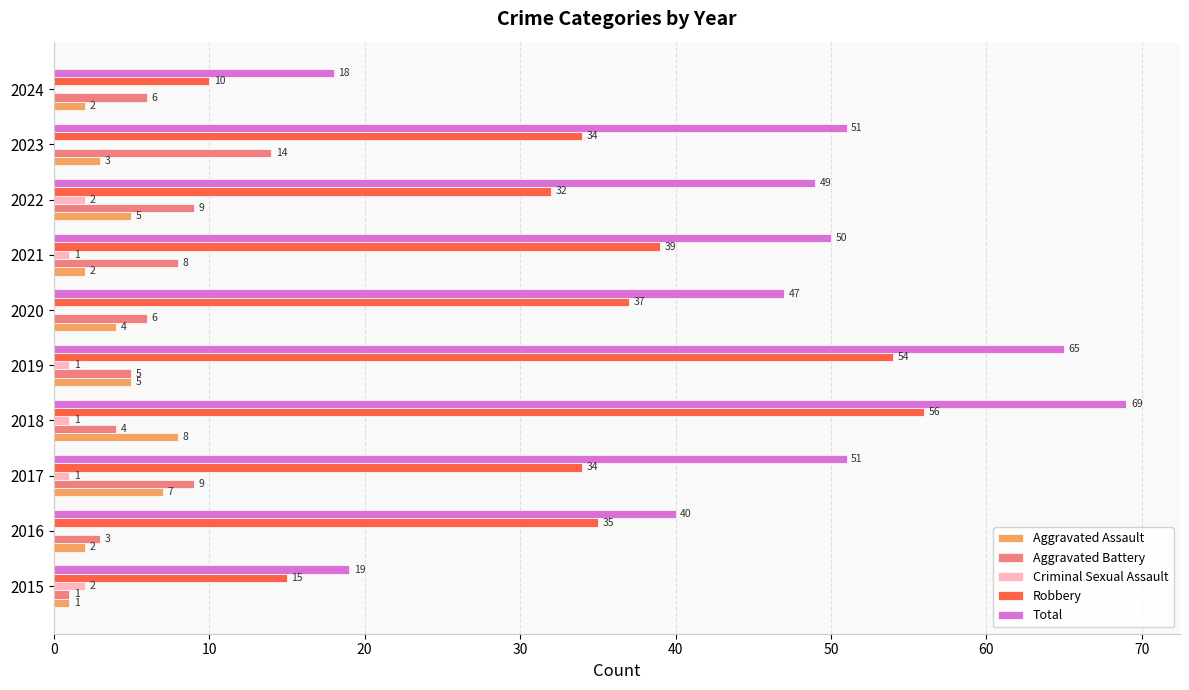

Read the Aggravated Assault value at 2022.

5